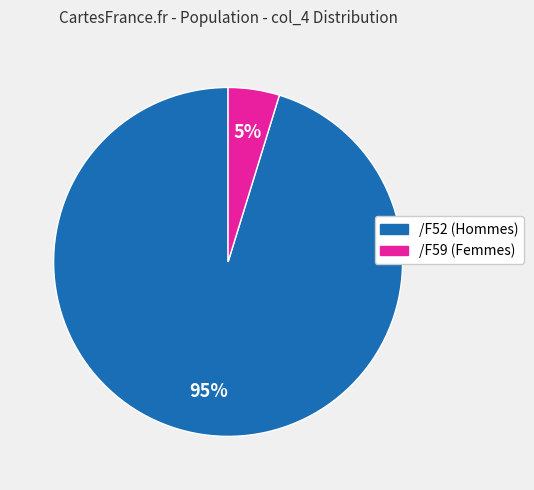

To the nearest percent, what is the average slice percentage?

50%